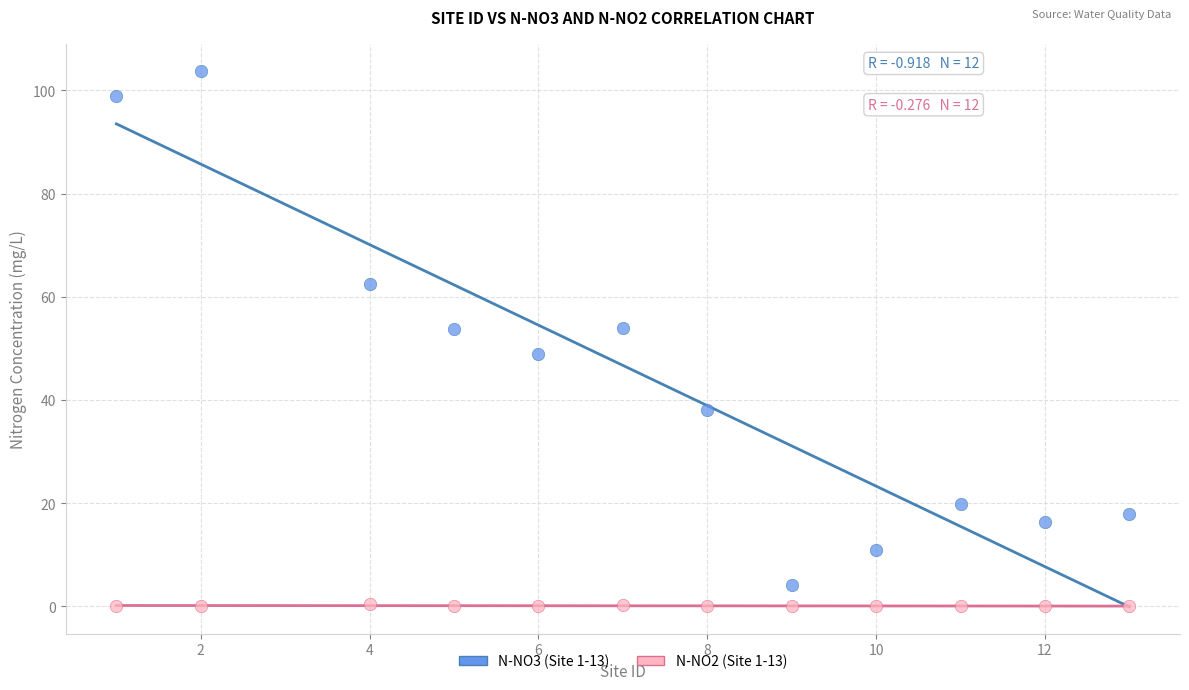

Which series reaches the minimum Y coordinate?

N-NO2 (Site 1-13)